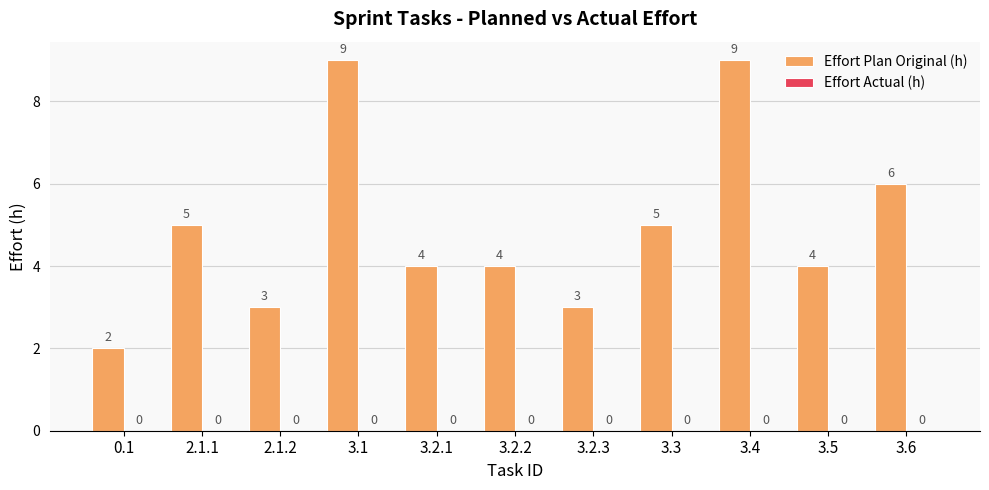

What is the difference between the values at 3.2.3 and 3.4?

6